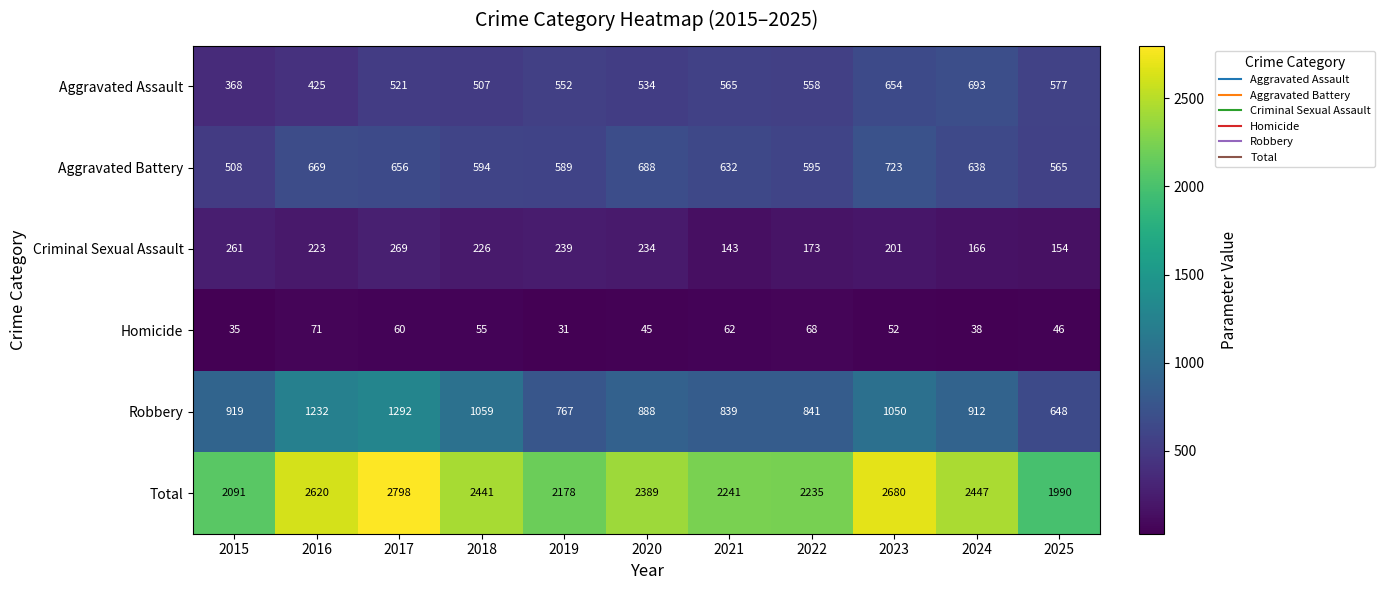

At which category is the sum across all series the highest?

2017